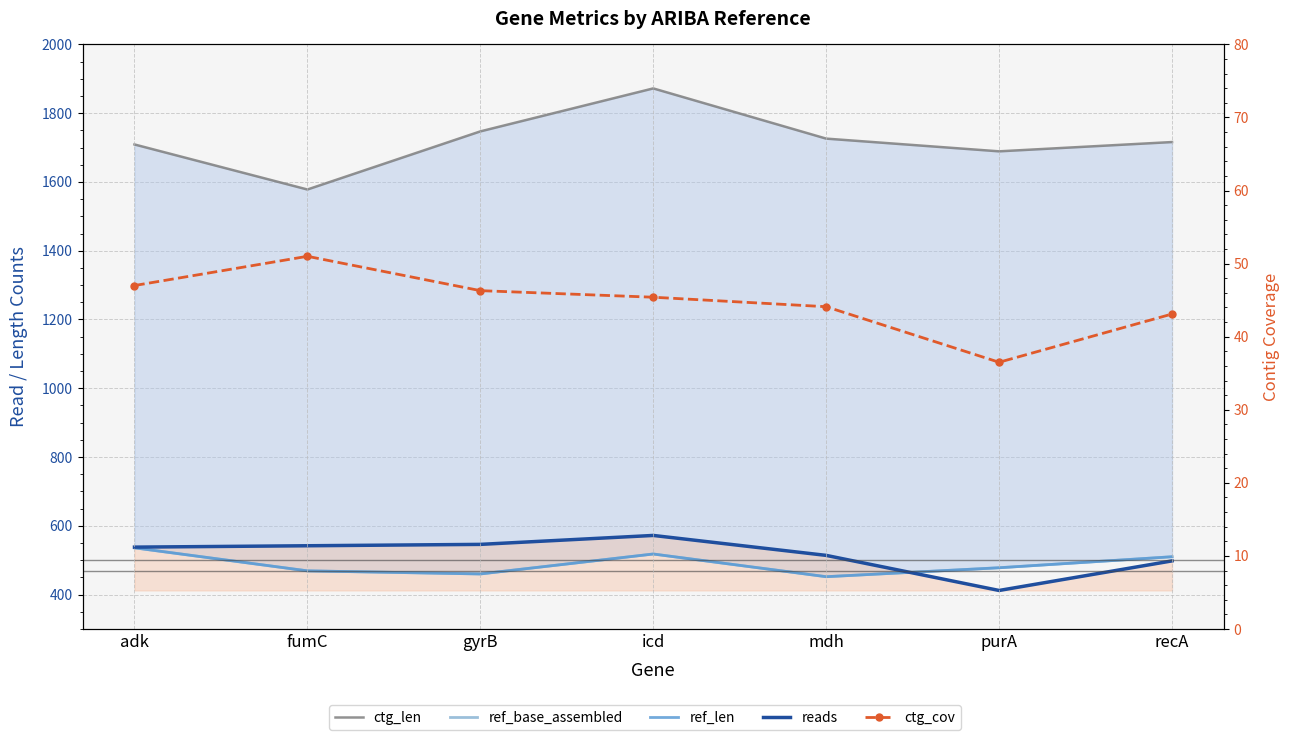

At how many categories does at least one series exceed 484?

7